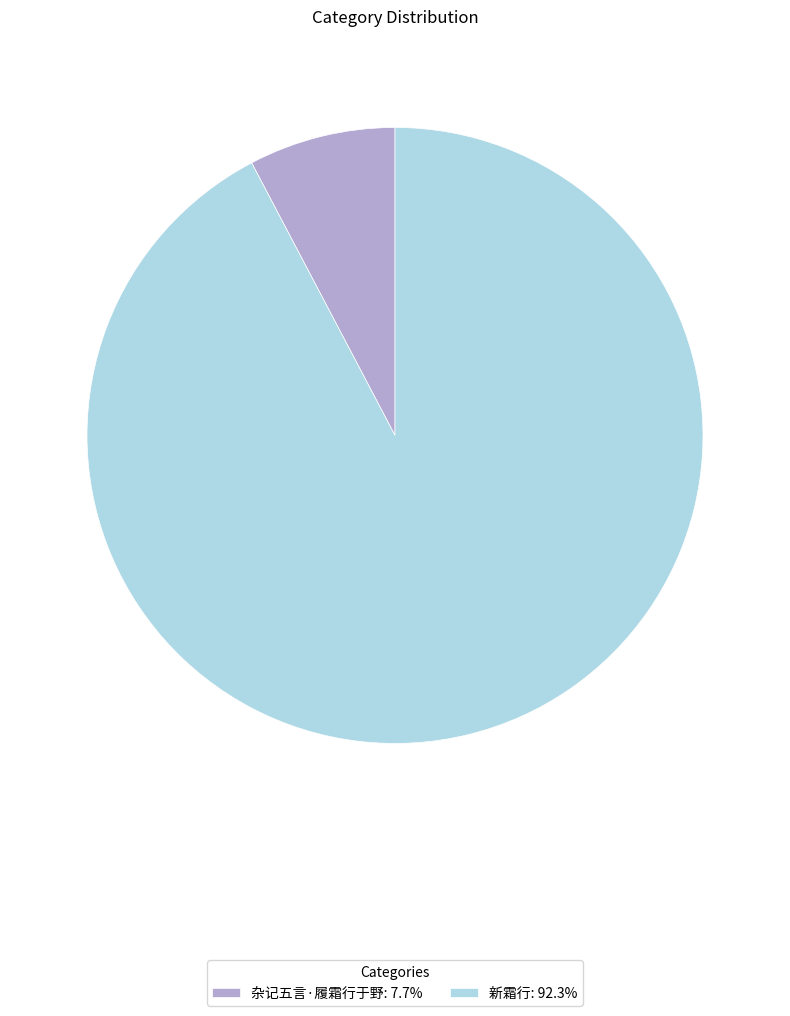

How many segments does this pie chart have?

2